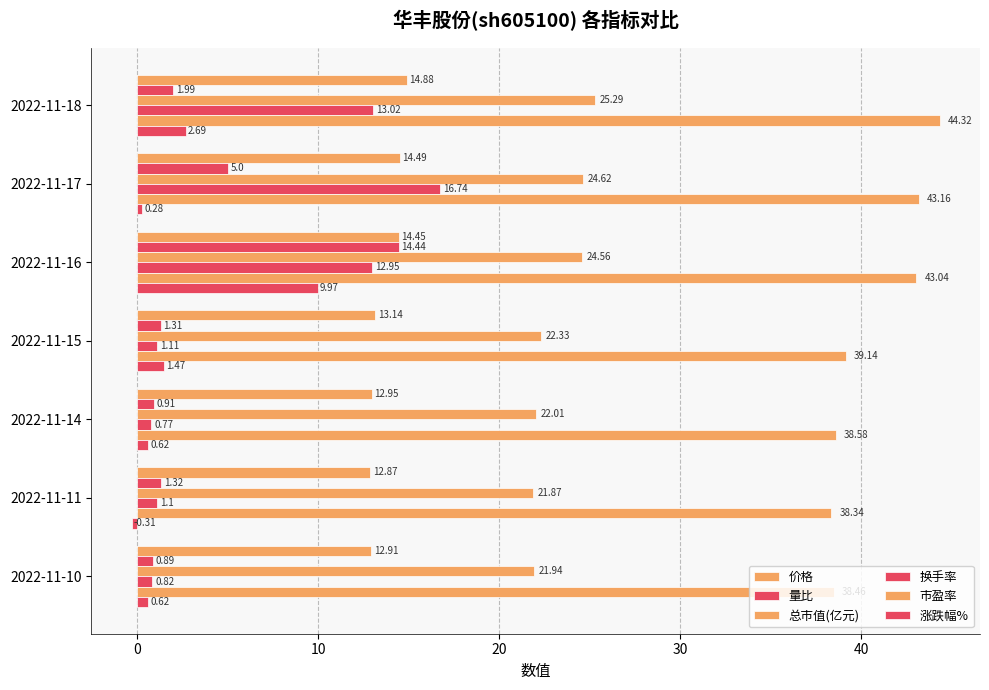

How many data points in 换手率 are less than 1?

2